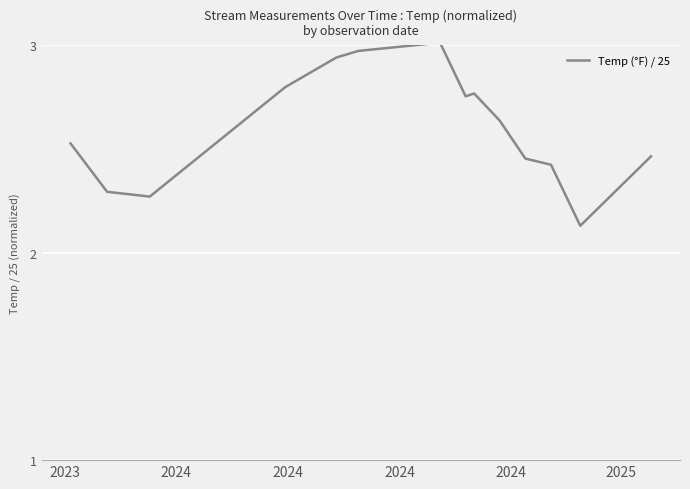

What is the difference between the maximum and minimum values?

0.9